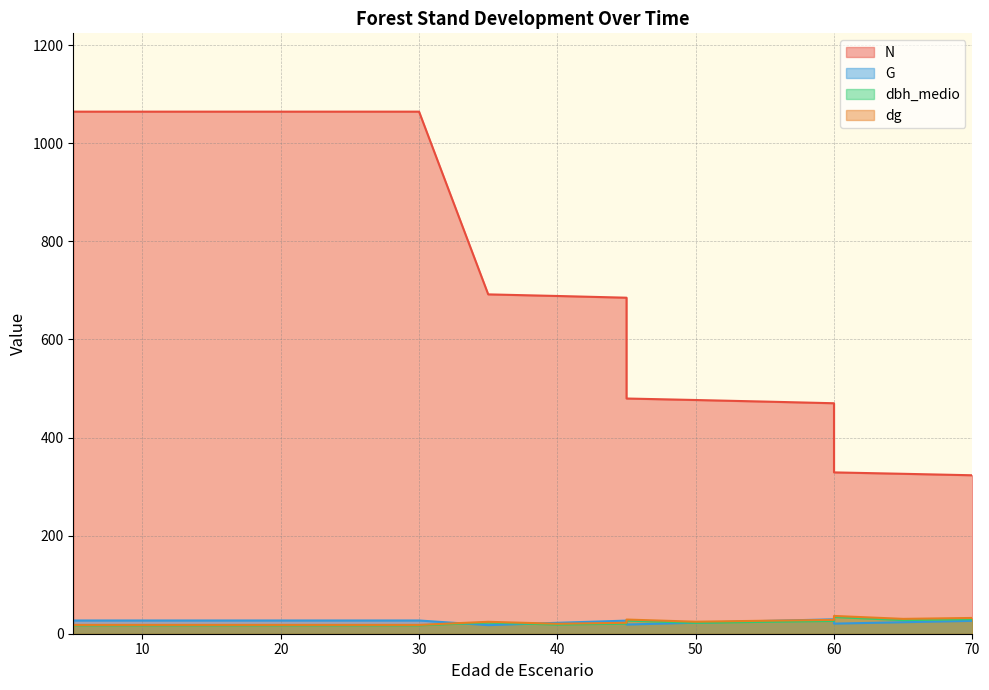

How many interior local valleys does the dbh_medio series have?

3